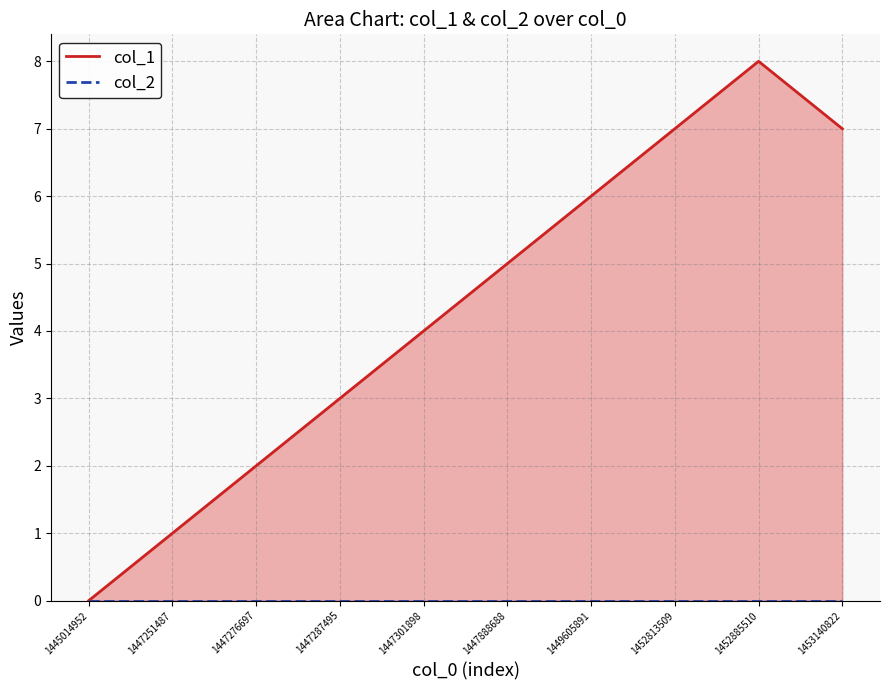

The chart shows a value of 5 at 1447888688. True or false?

True